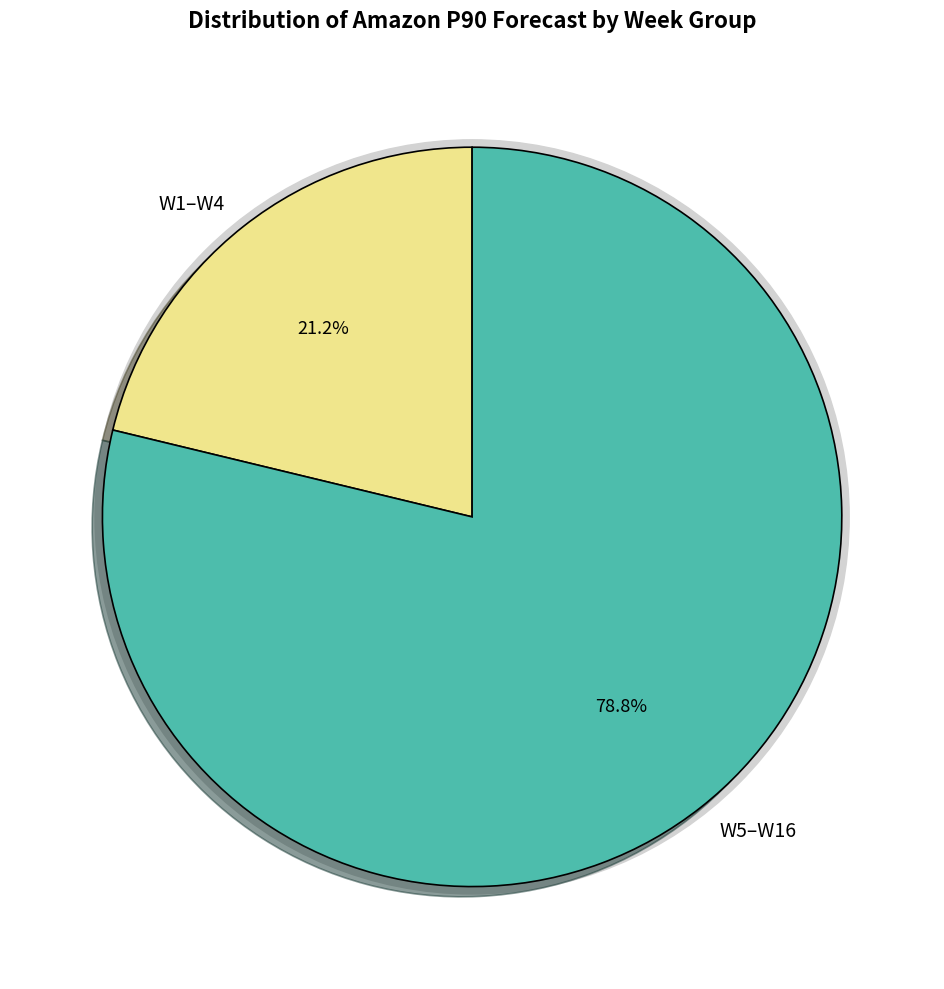

Do W12 and W7 together represent more than half of the pie?

No